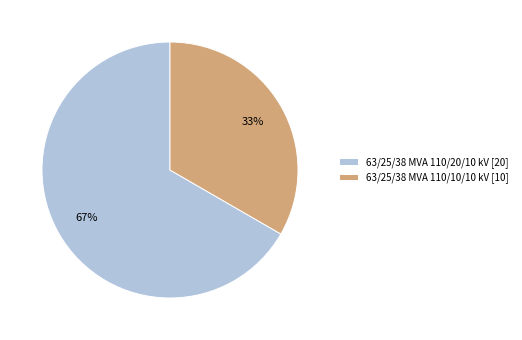

To the nearest percent, what is the combined percentage of 63/25/38 MVA 110/20/10 kV and 63/25/38 MVA 110/10/10 kV?

100%